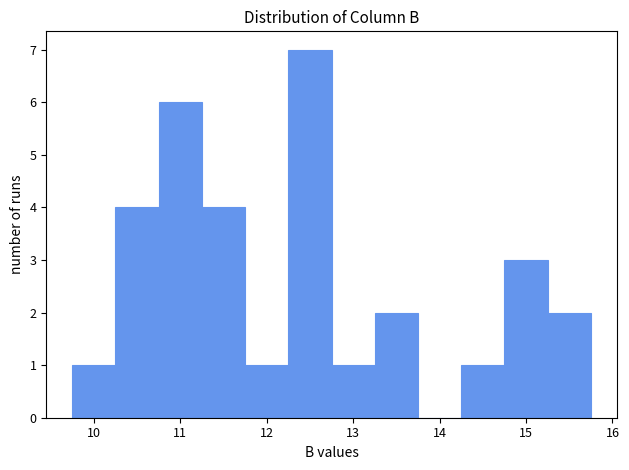

Reading left to right, transcribe this chart: for each bar, give the range it covers on the x-axis and its height. Neither the bar edges nor the heights are printed on the chart, so give them approximately, as read against the axes.

9.75 to 10.25: 1
10.25 to 10.75: 4
10.75 to 11.25: 6
11.25 to 11.75: 4
11.75 to 12.25: 1
12.25 to 12.75: 7
12.75 to 13.25: 1
13.25 to 13.75: 2
13.75 to 14.25: 0
14.25 to 14.75: 1
14.75 to 15.25: 3
15.25 to 15.75: 2